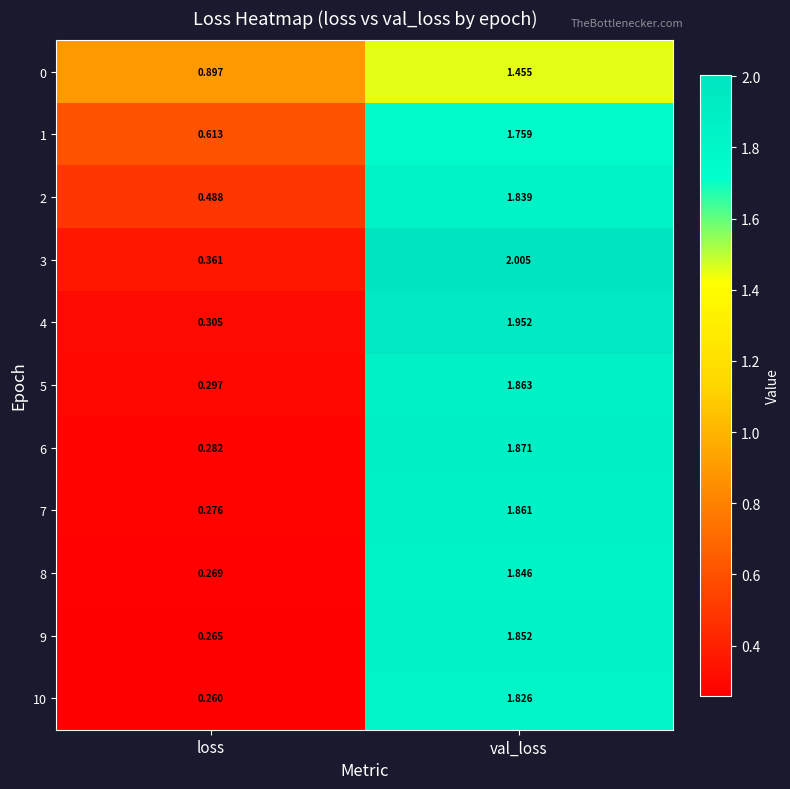

Which category has the lowest value across all series?

loss